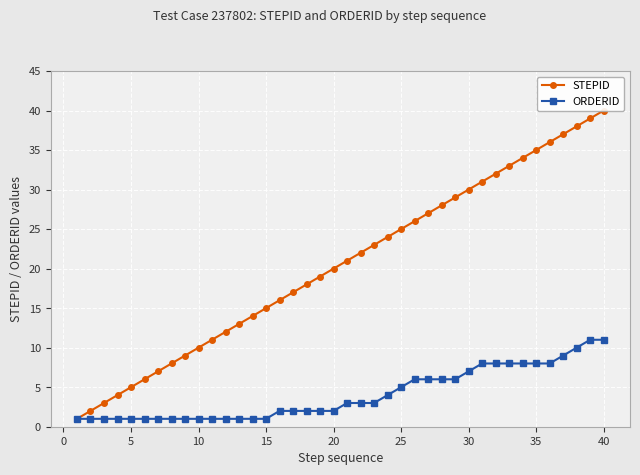

Is it true that ORDERID equals 1 at 10?

True